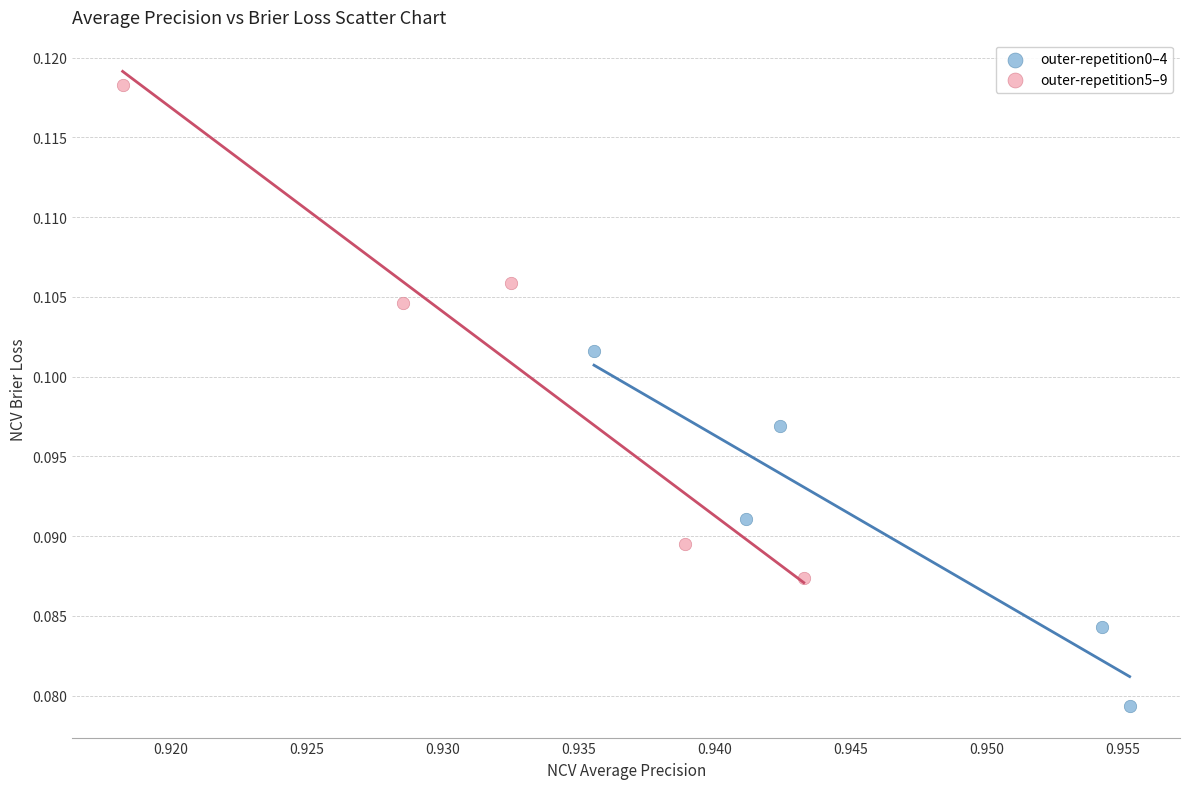

Which series contains the lowest Y value?

outer-repetition0–4